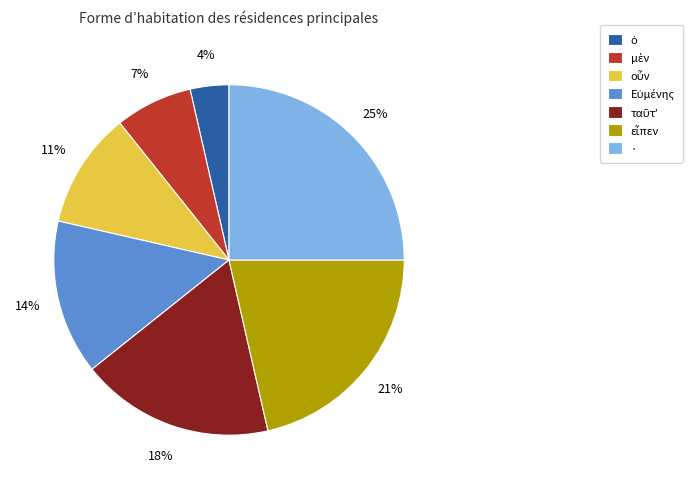

How many slices are in this pie chart?

7